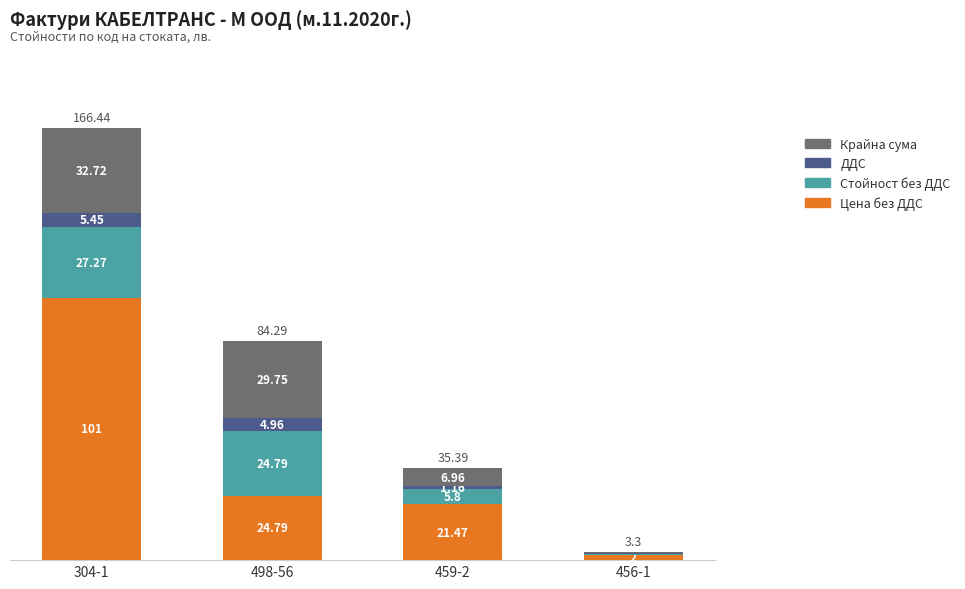

At which category is the sum across all series the highest?

304-1